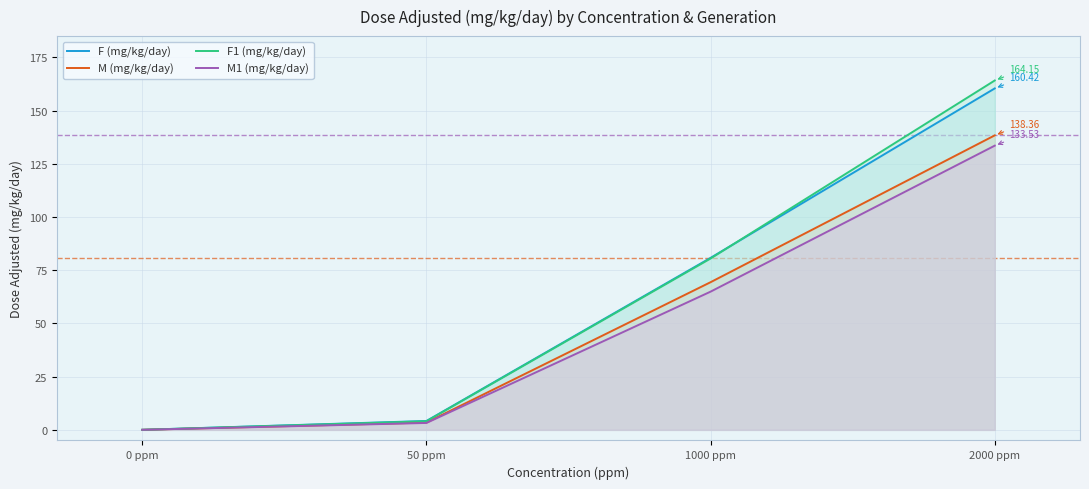

True or false: M1 (mg/kg/day) and F (mg/kg/day) intersect in this chart.

False